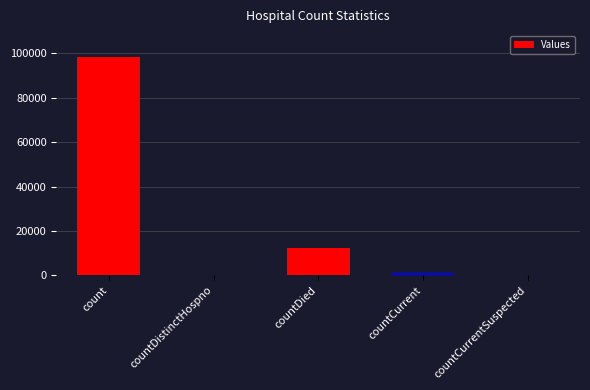

What is the difference between the values at countCurrent and count?

97563